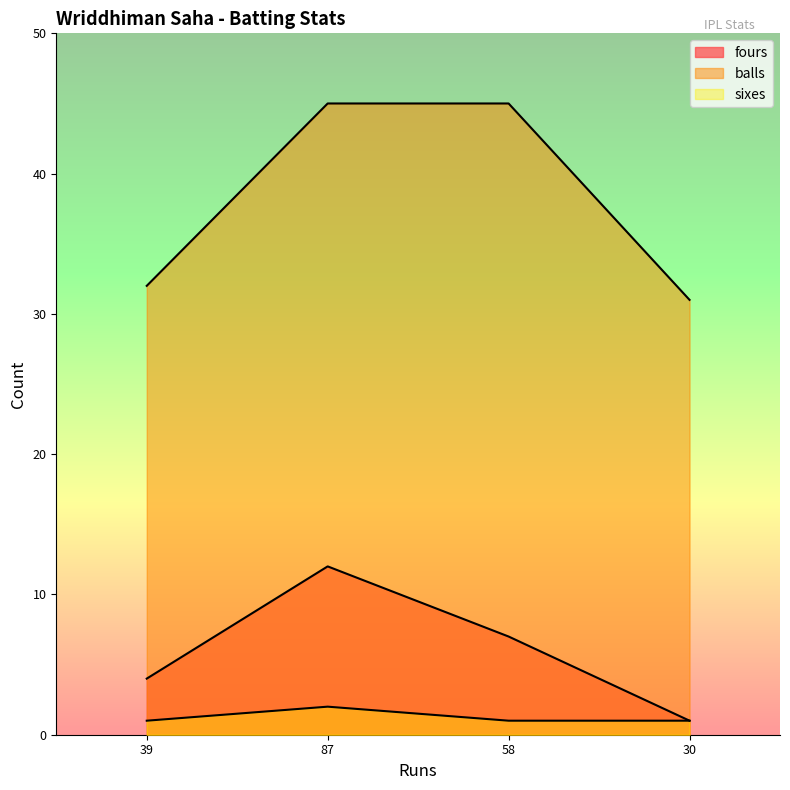

Where is sixes nearest to the value 1?

39